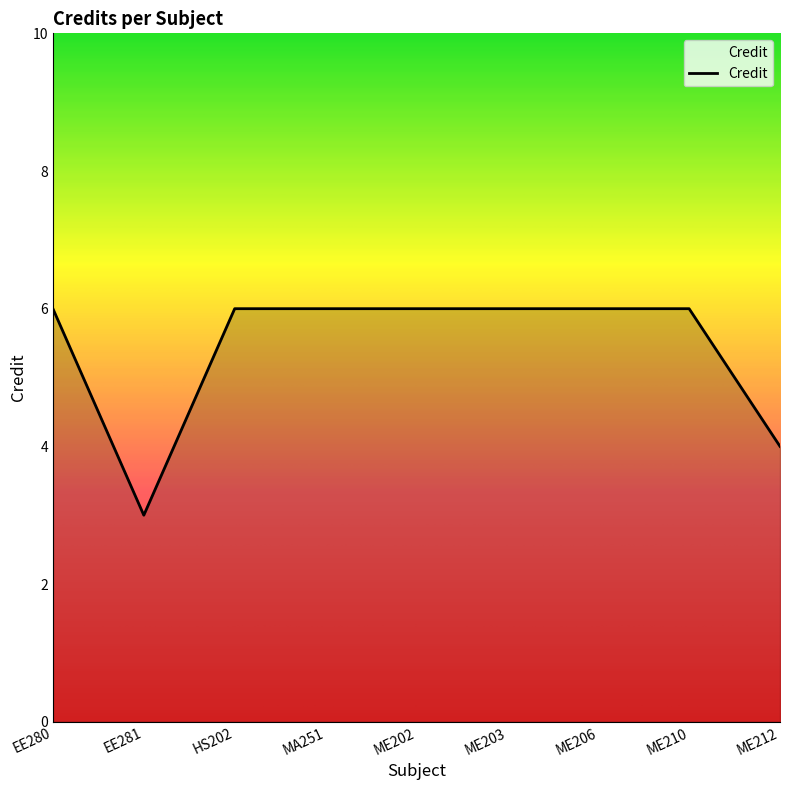

What is the difference between the maximum and minimum values?

3